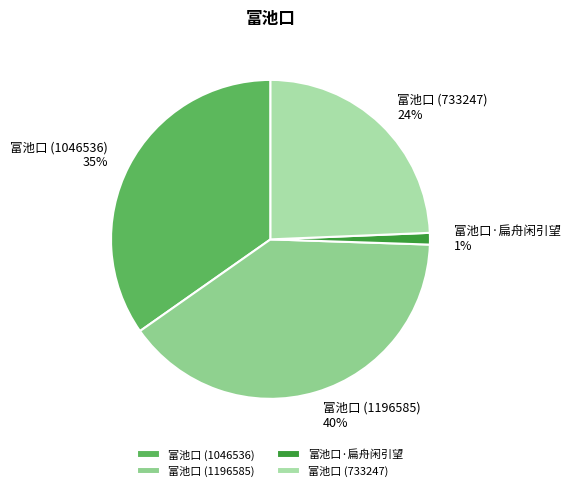

To the nearest percent, what is the average slice percentage?

25%